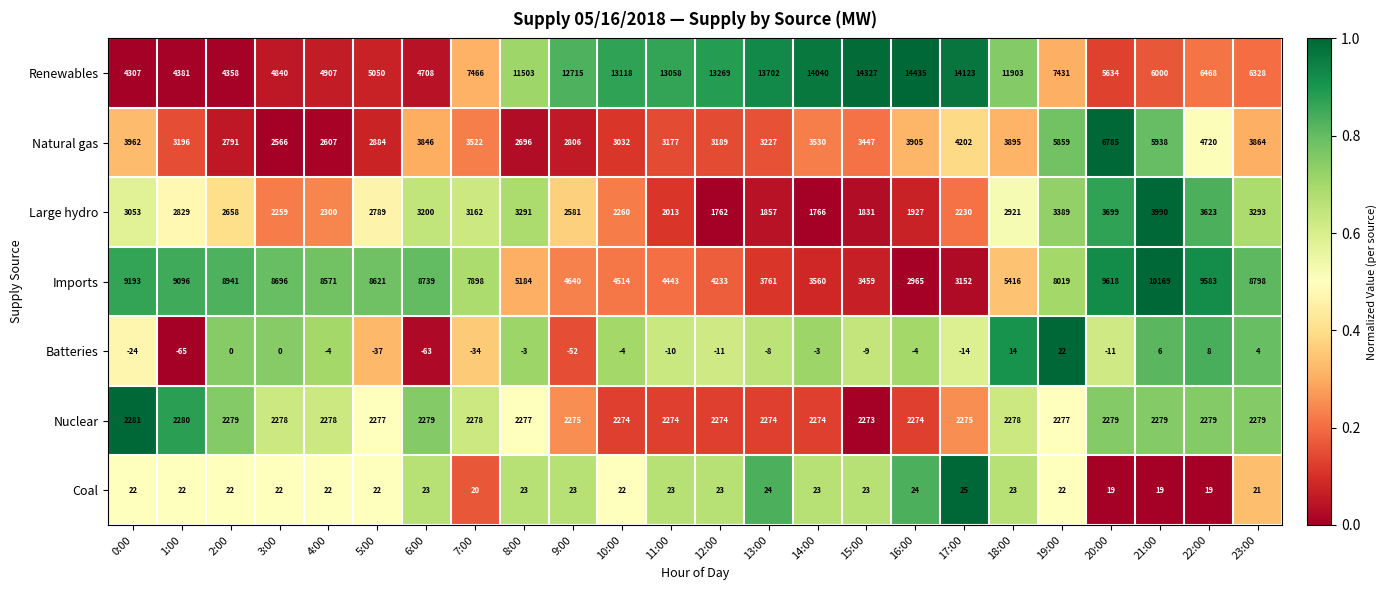

What is the greatest value displayed?

14435